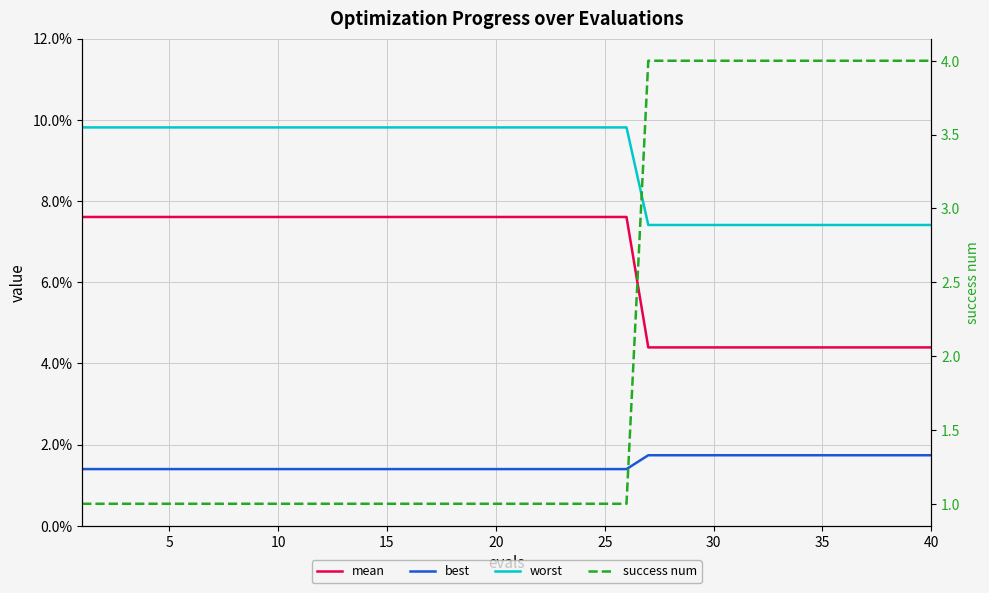

True or false: success num and mean cross at least once.

False